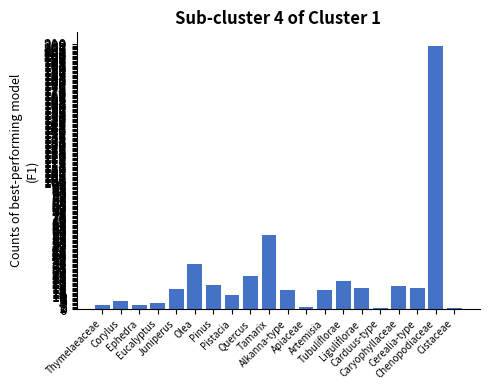

What is the sum of all values?

501